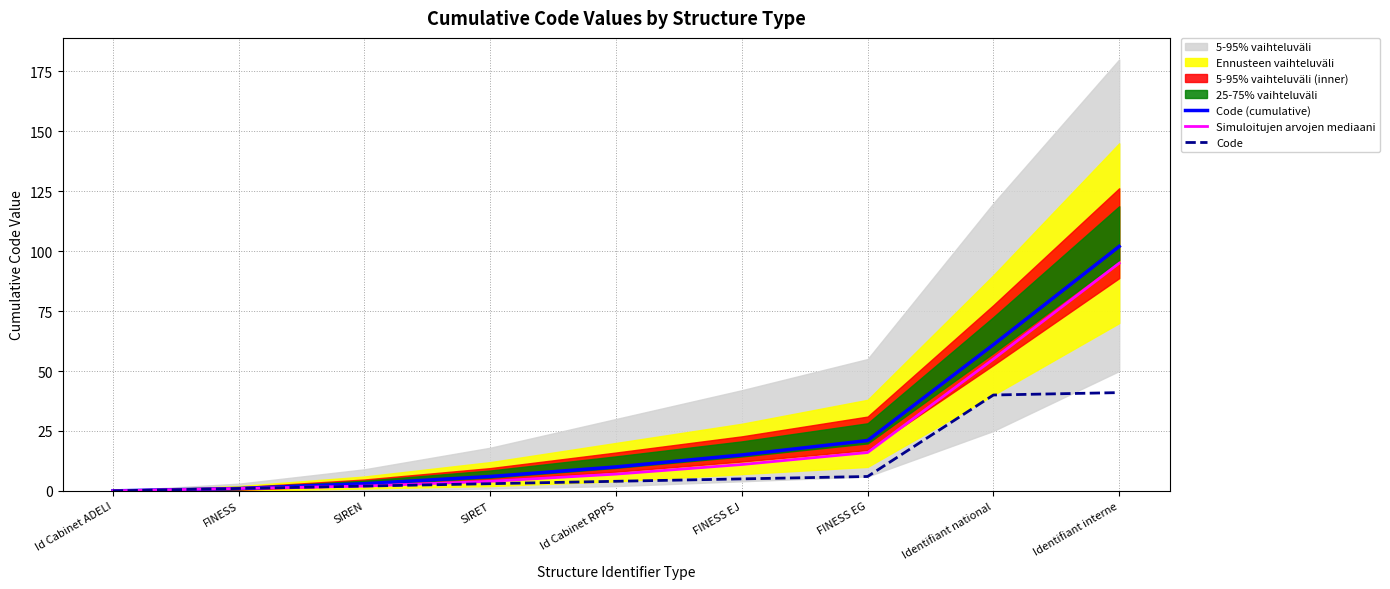

True or false: Simuloitujen arvojen mediaani and Code (cumulative) intersect in this chart.

False